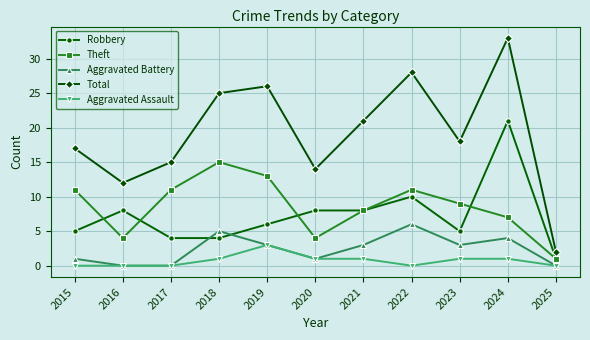

True or false: Total and Aggravated Assault intersect in this chart.

False